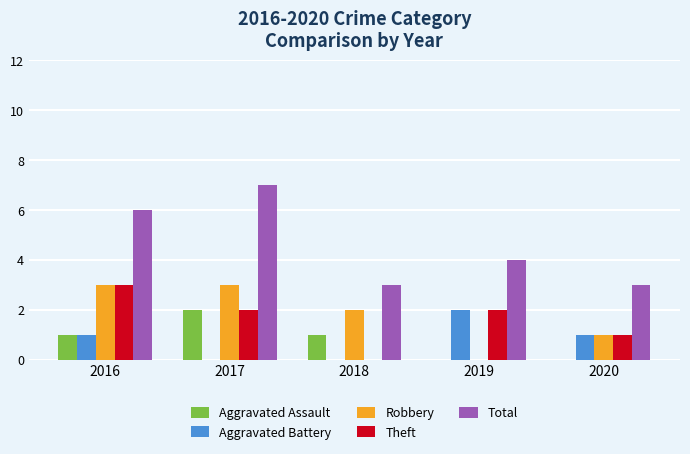

Which series has the widest spread of values?

Total